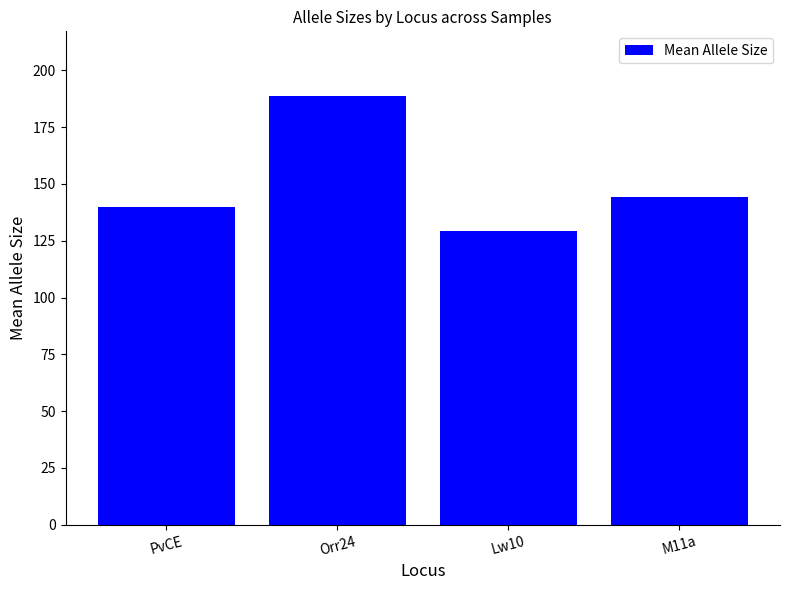

At which label is the value closest to 159?

M11a